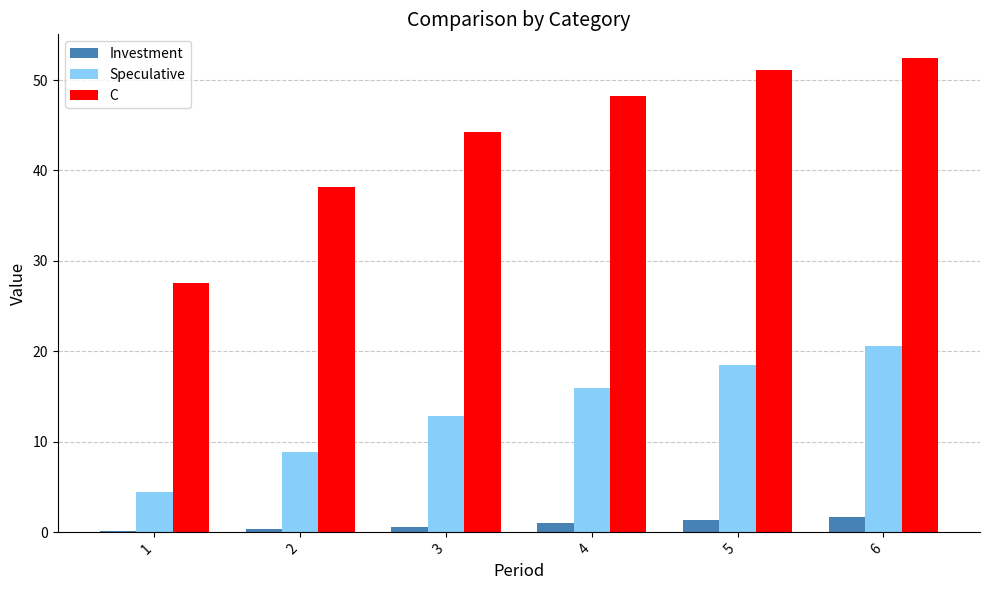

What is the total value across all series at 6?

74.7